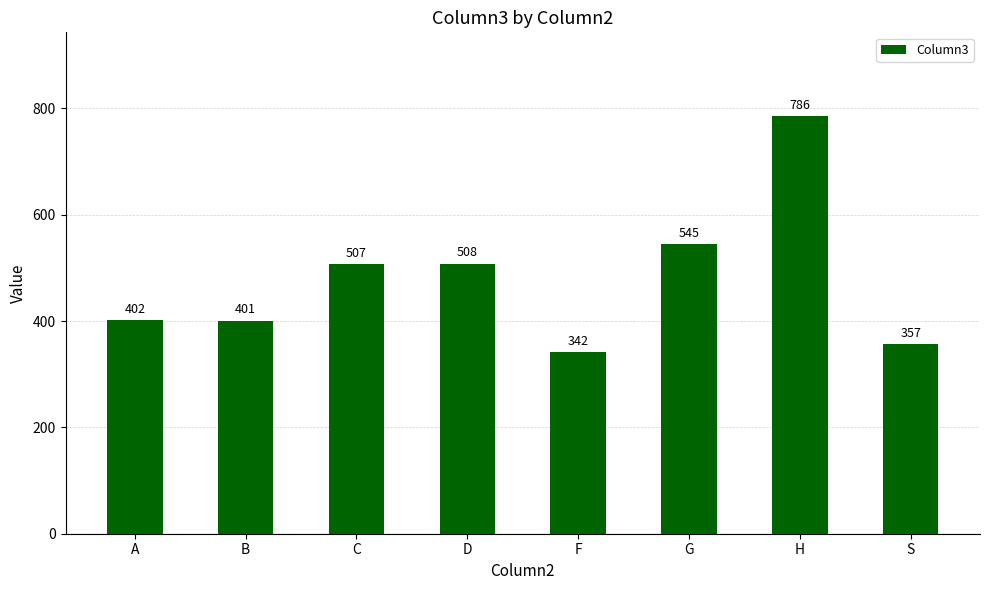

List the labels in order of value, largest first.

H, G, D, C, A, B, S, F